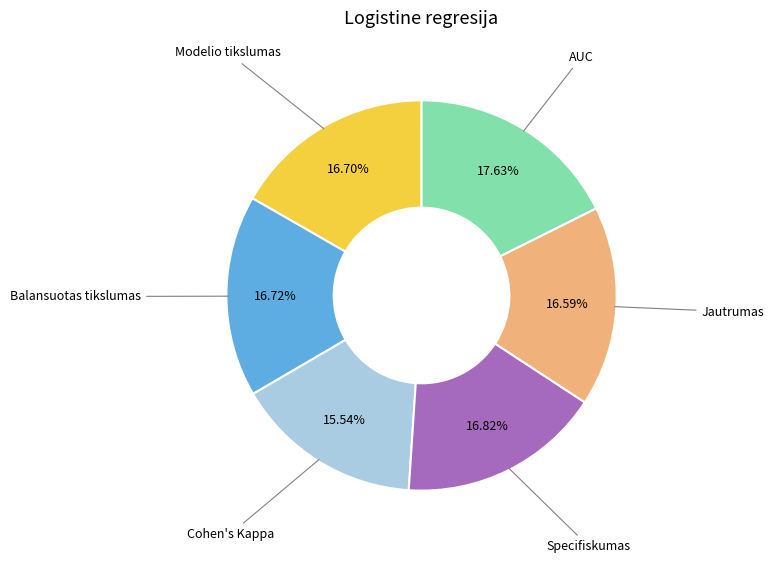

To the nearest percent, what is the difference between the largest and smallest slice percentages?

2%